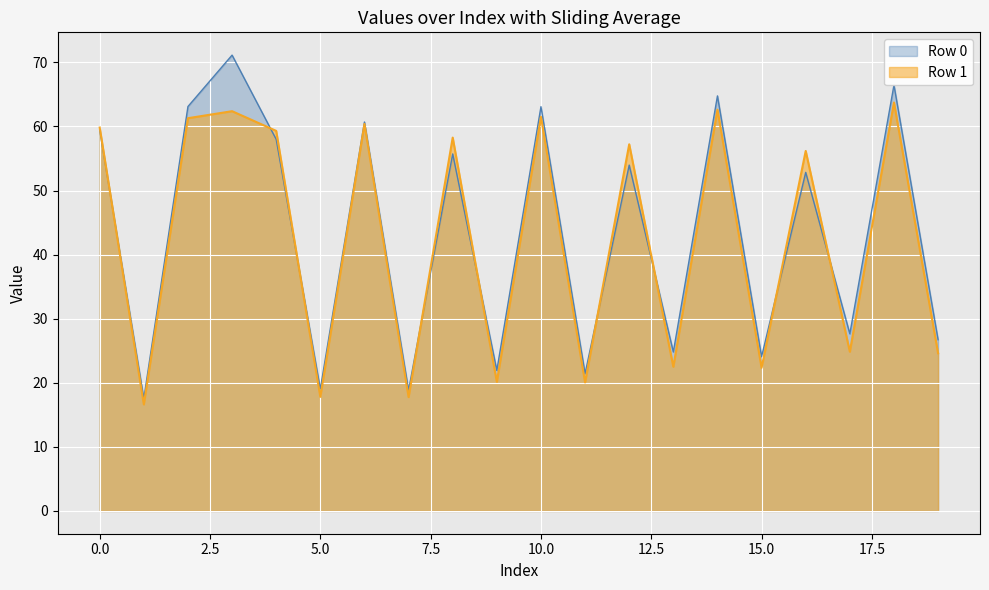

What is the difference between the highest and lowest values at 5.0?

1.2